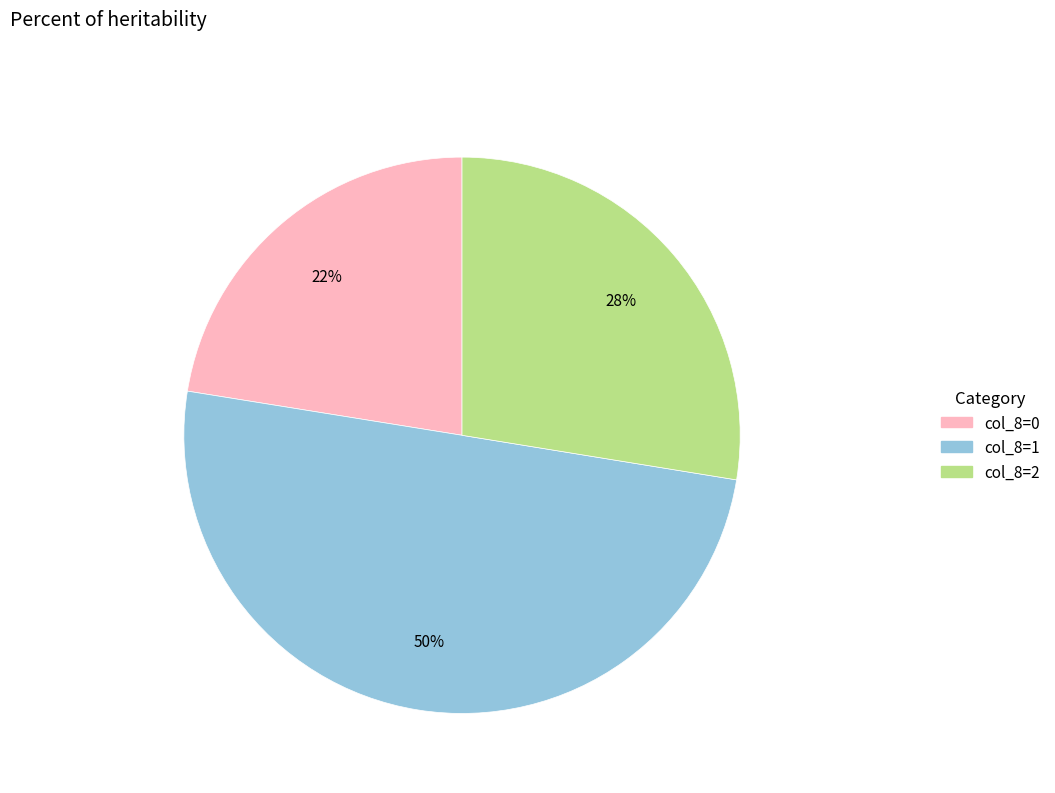

To the nearest percent, what is the difference between the largest and smallest slice percentages?

28%